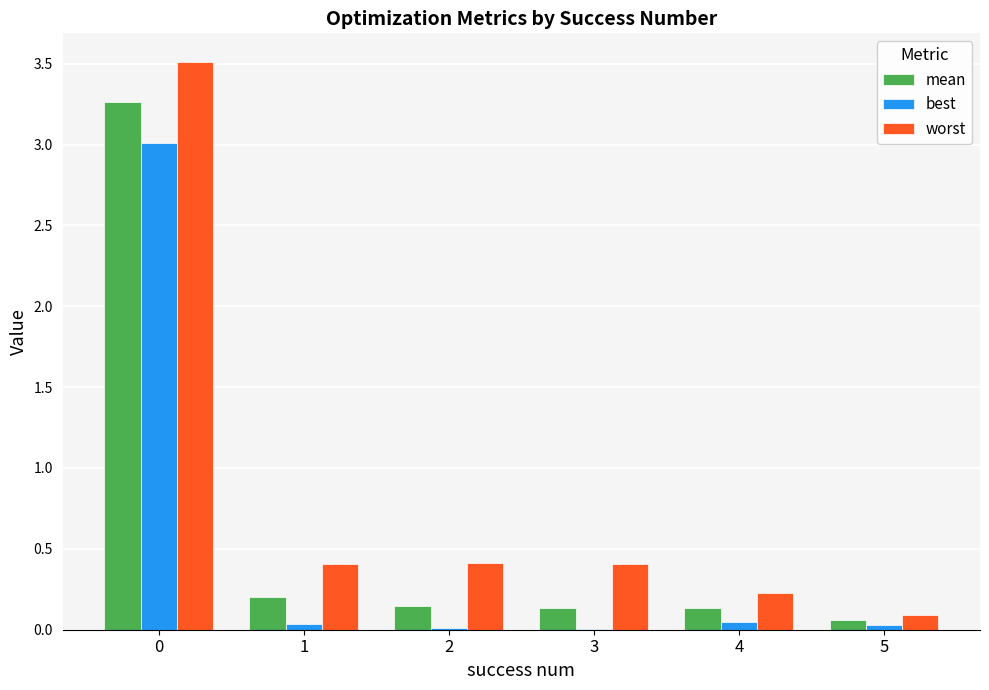

True or false: worst has a value of 1.4 at 0.

False